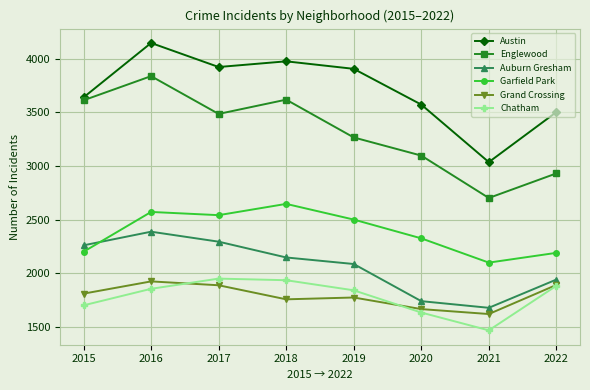

At which category is the sum across all series the highest?

2016